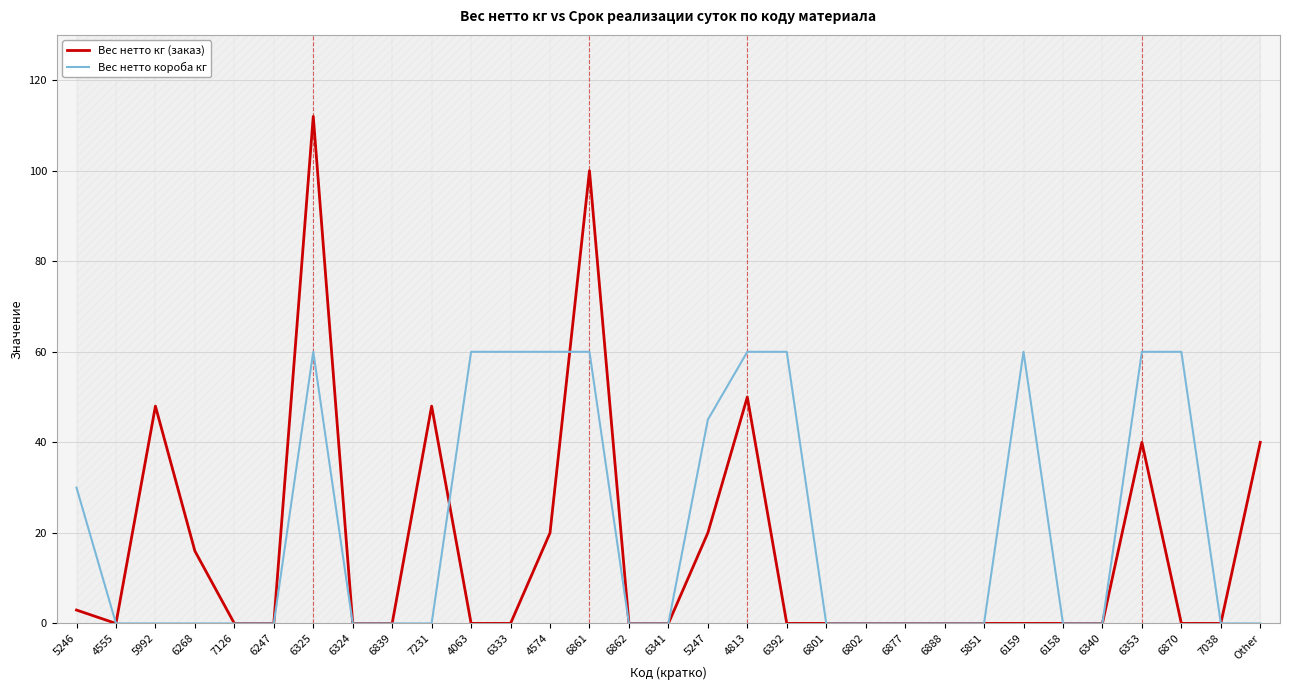

Rank the series at 5851 from lowest to highest value.

Вес нетто кг (заказ), Вес нетто короба кг